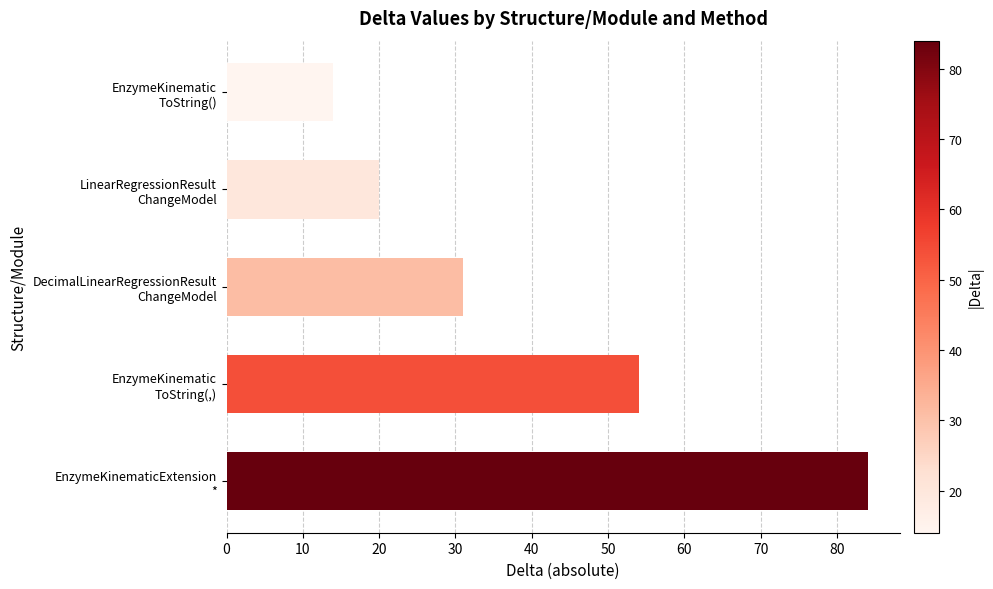

Reading top to bottom, extract all data points from this chart.

14	20	31	54	84